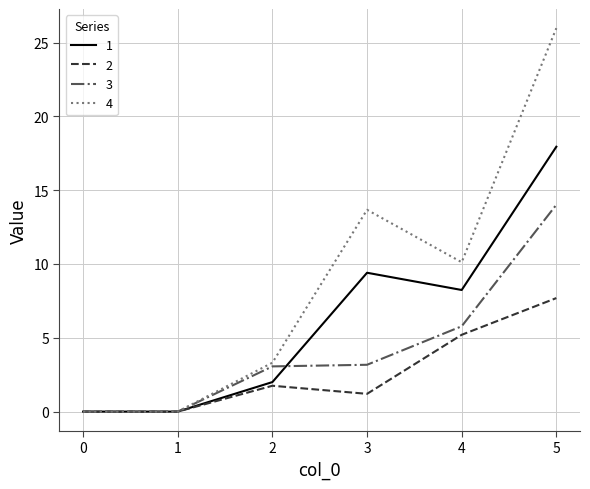

Where is the first local maximum for 2?

2